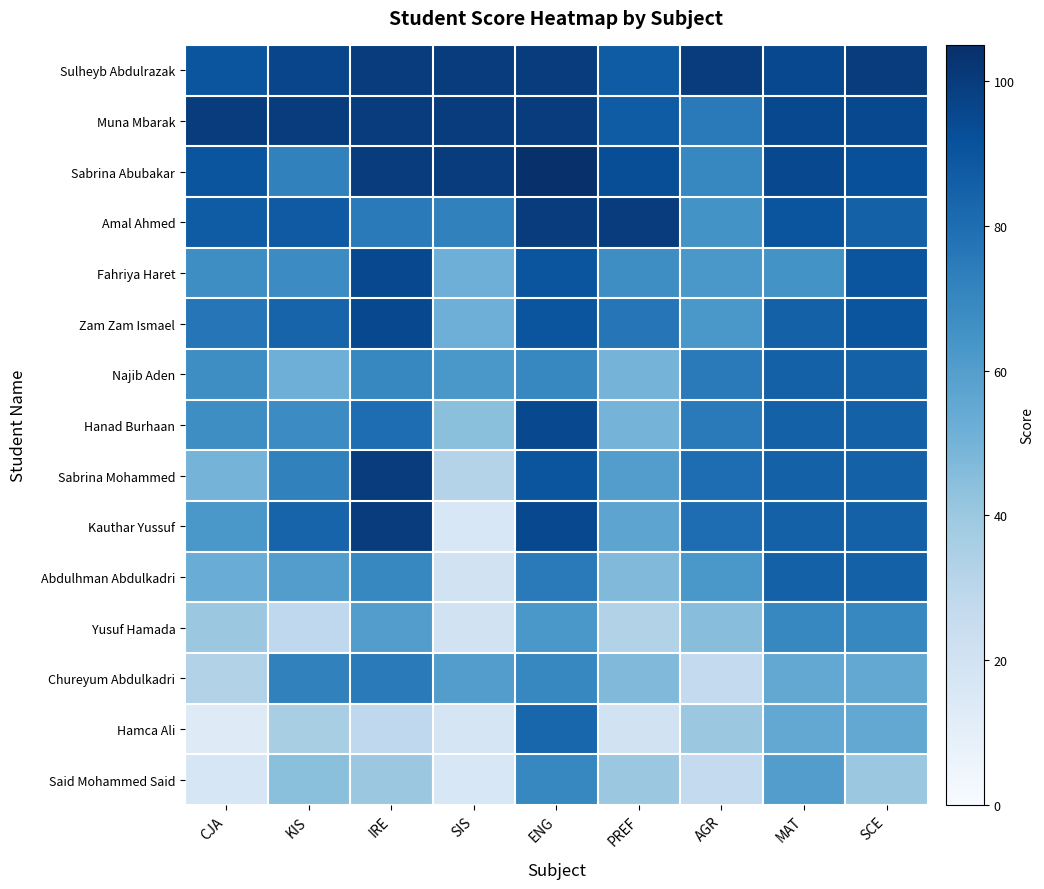

Which series changed the most between IRE and MAT?

Fahriya Haret